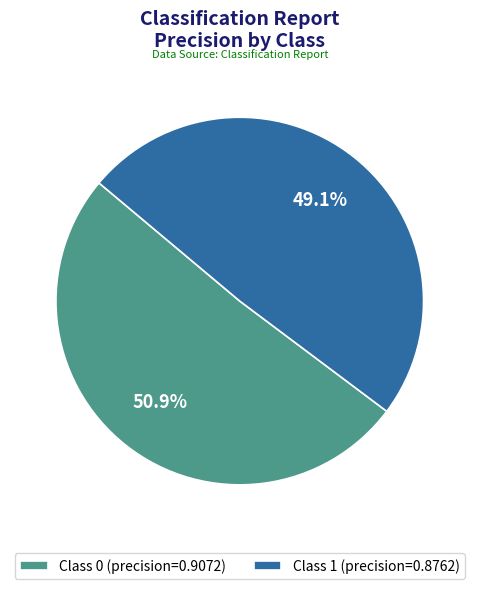

Which slice is the largest?

Class 0 (precision=0.9072)